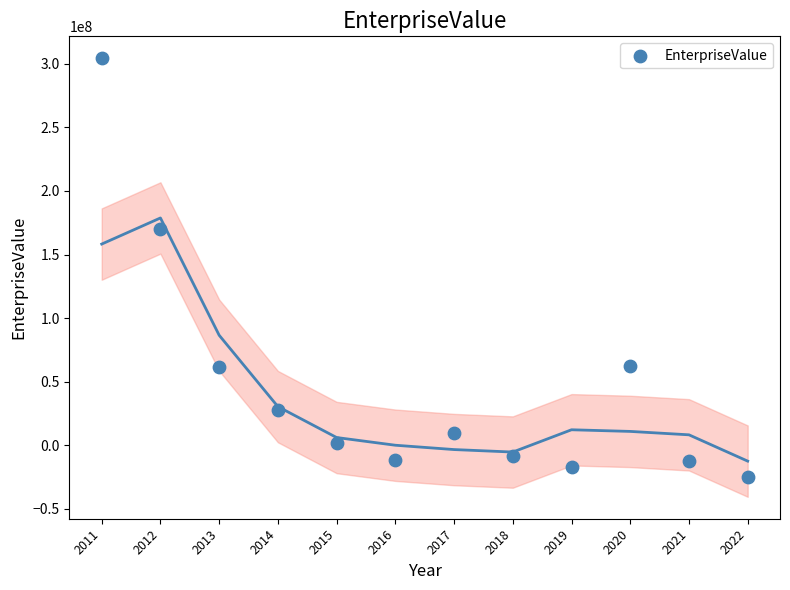

What Y value in the scatter plot is closest to 139528583?

170302900.0